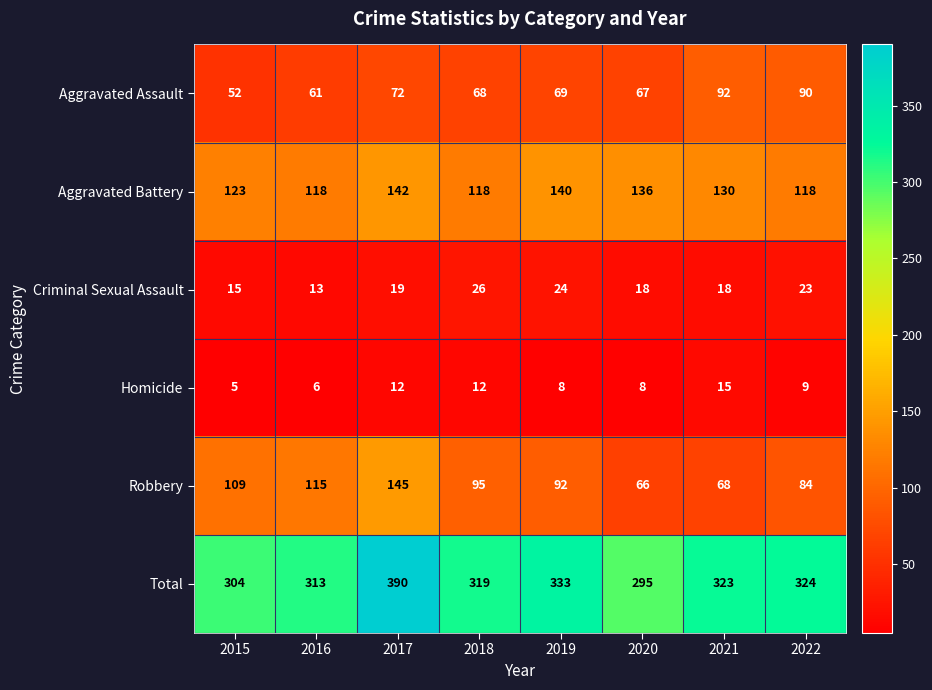

What is the difference between the second highest and second lowest values in the Homicide series?

6